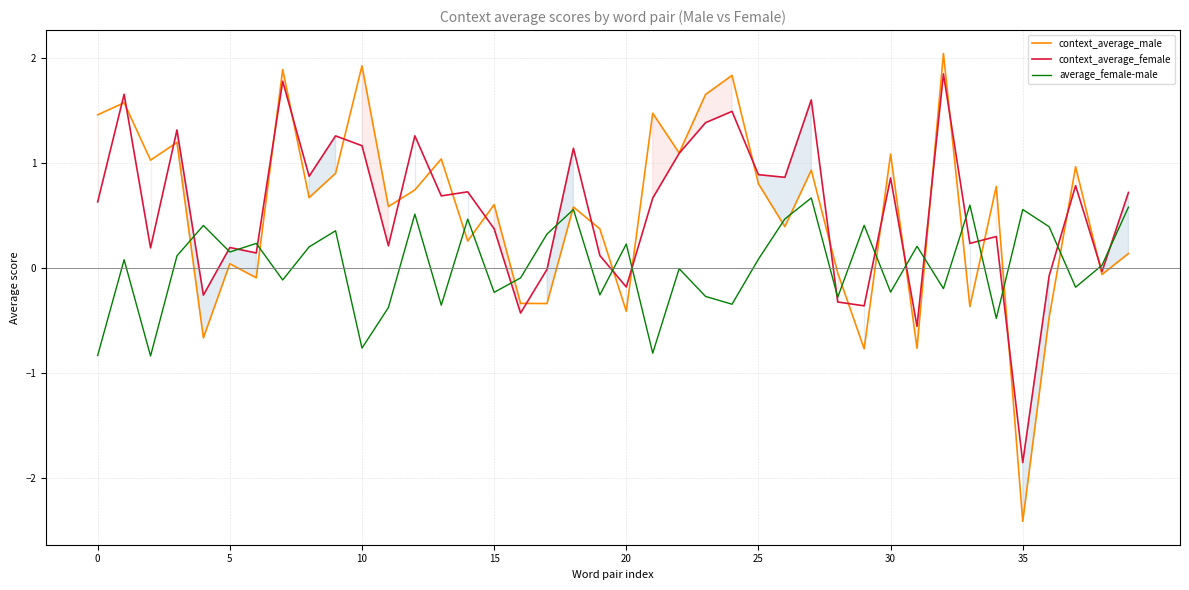

Which series ends up on top after the final intersection of average_female-male and context_average_female?

context_average_female